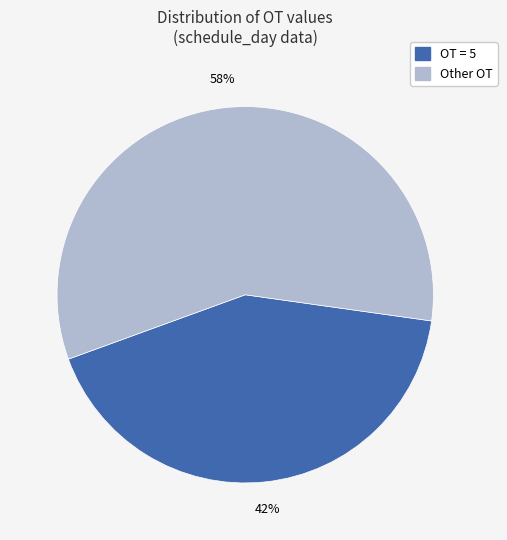

To the nearest percent, what is the difference between the largest and smallest slice percentages?

16%